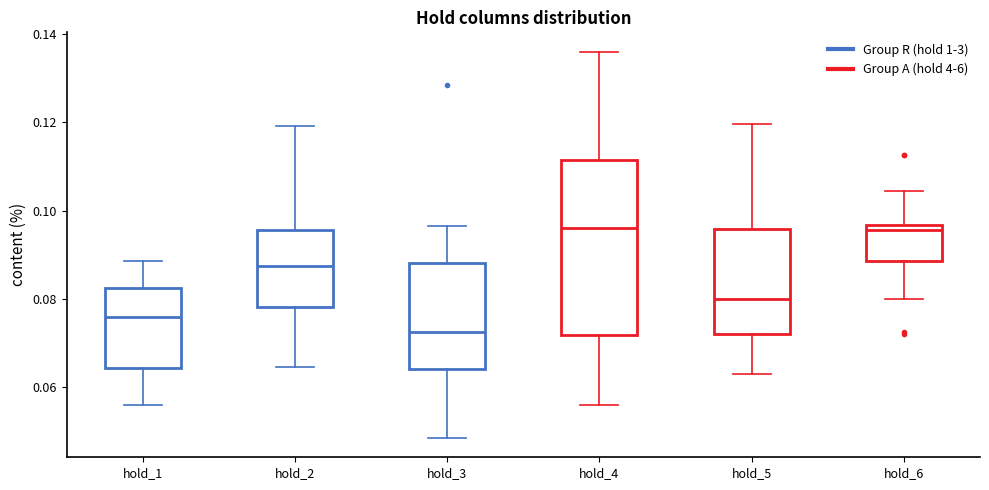

Where is the upper edge of the box for hold_5 on the y-axis? The values are not printed on the chart, so give them approximately, as read against the axis.

0.096